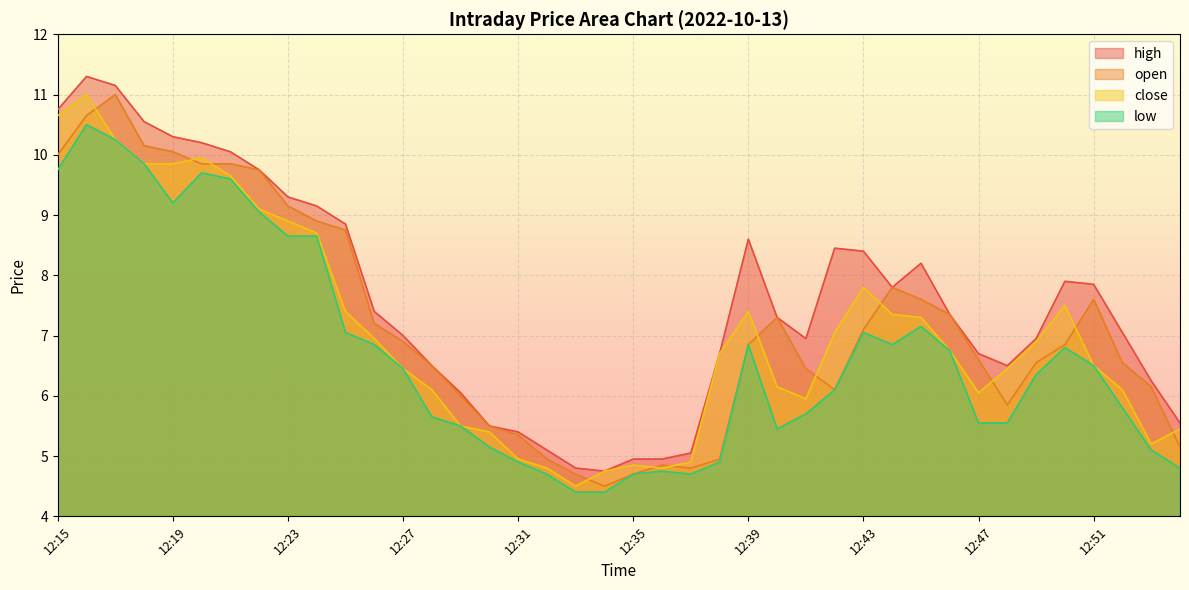

True or false: low has more than 1 interior local peaks.

True